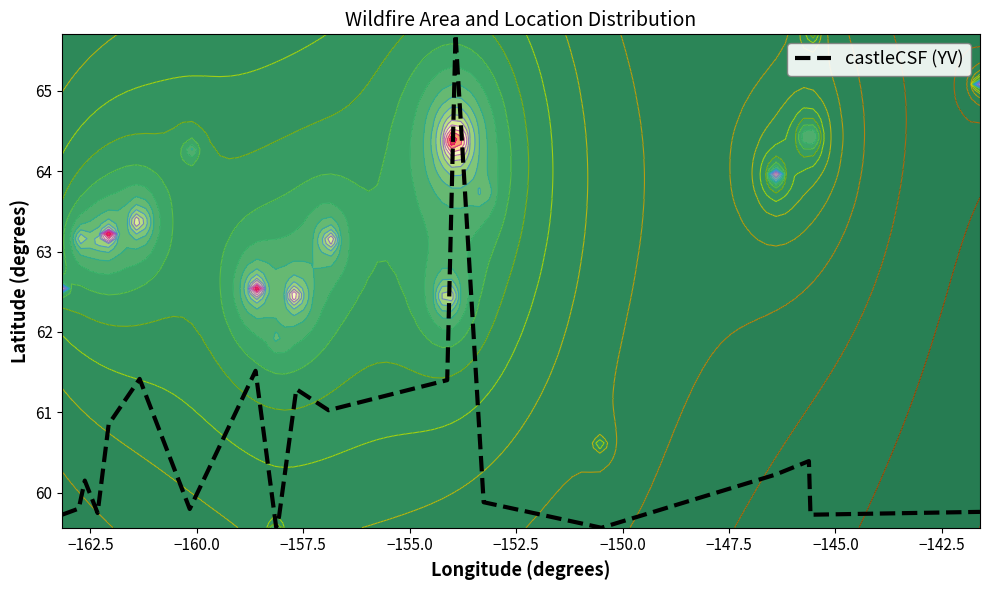

What is the lowest value of the castleCSF (YV) series?

59.6